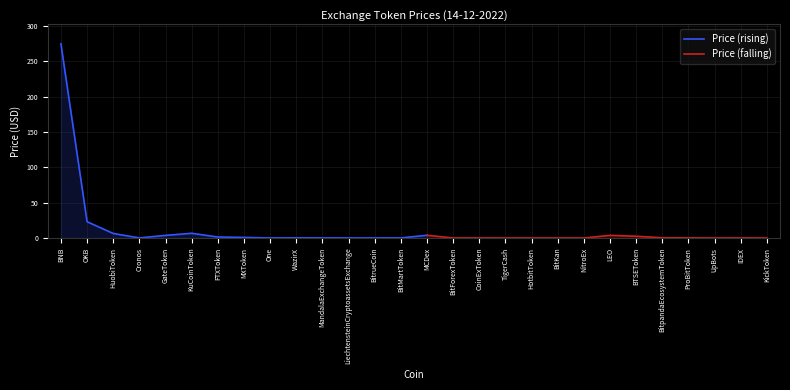

What is the maximum value shown in the chart?

274.9